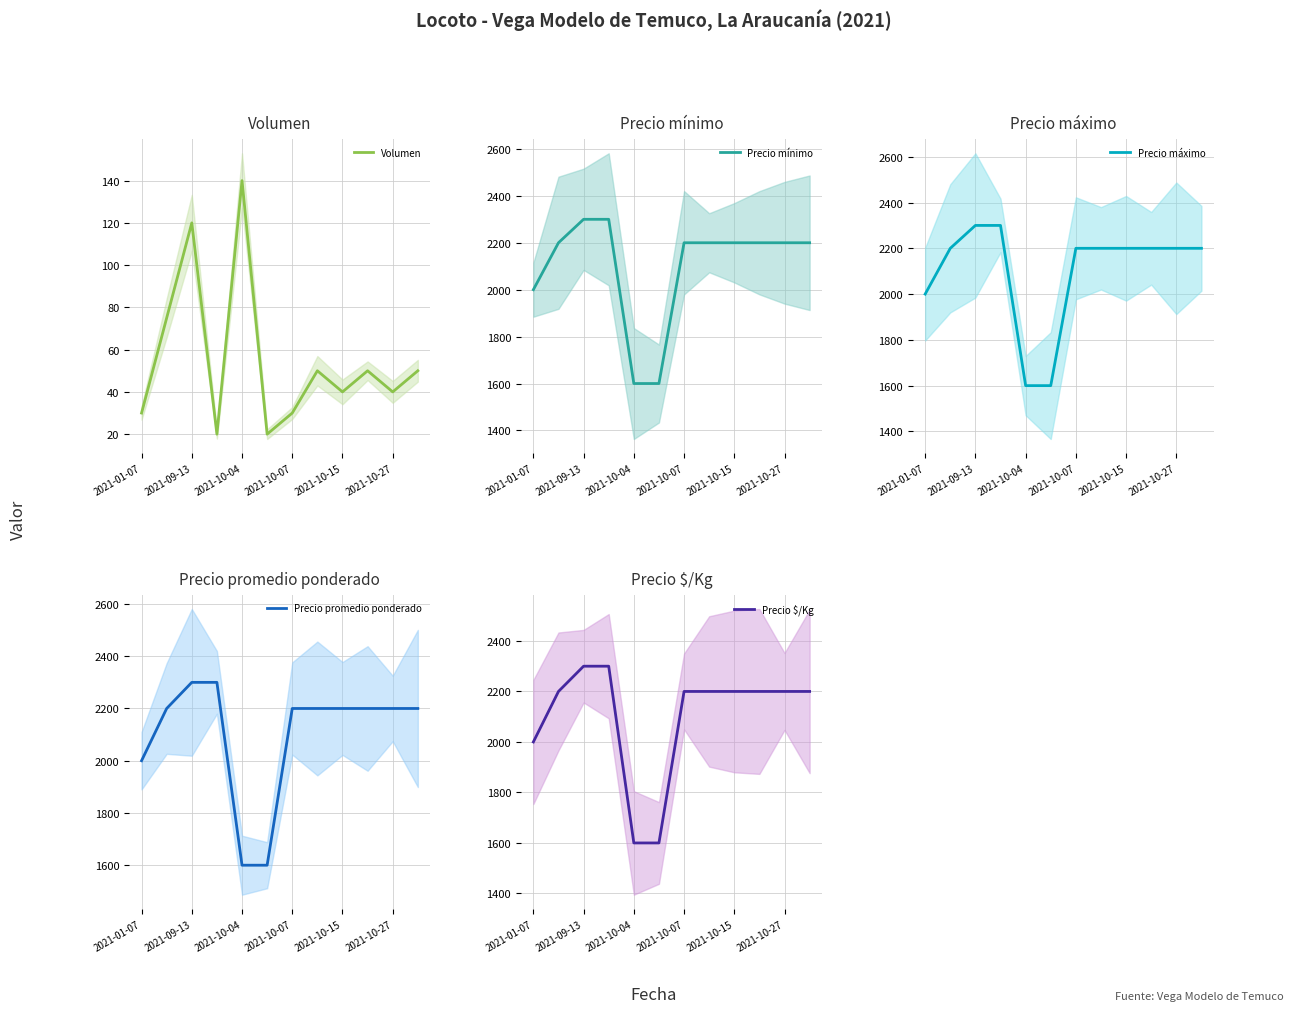

Rank the series by their maximum value, from lowest to highest.

Volumen, Precio mínimo, Precio máximo, Precio promedio ponderado, Precio $/Kg